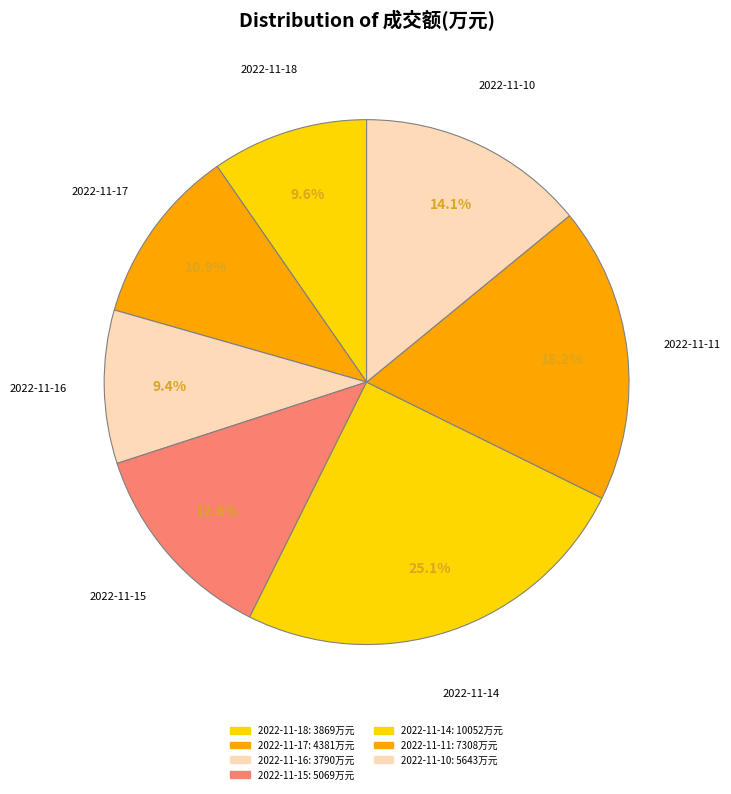

What percentage is the 2022-11-10 slice, to the nearest percent?

14%